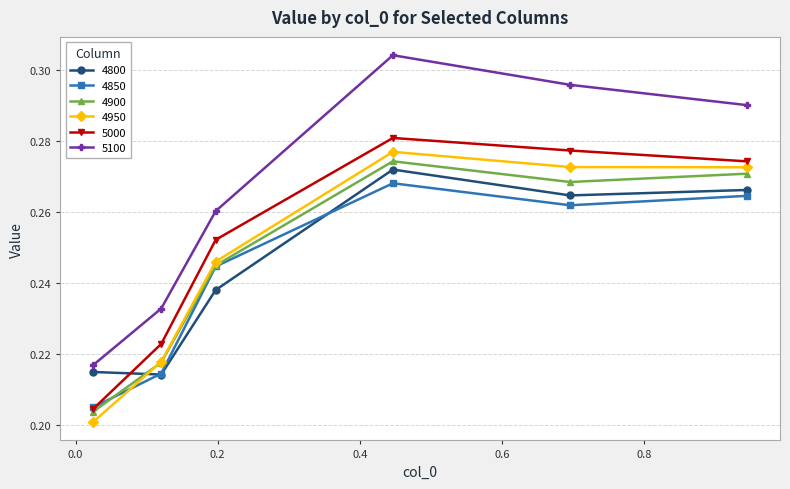

In 4850, how many points are lower than both neighbors (excluding endpoints)?

1